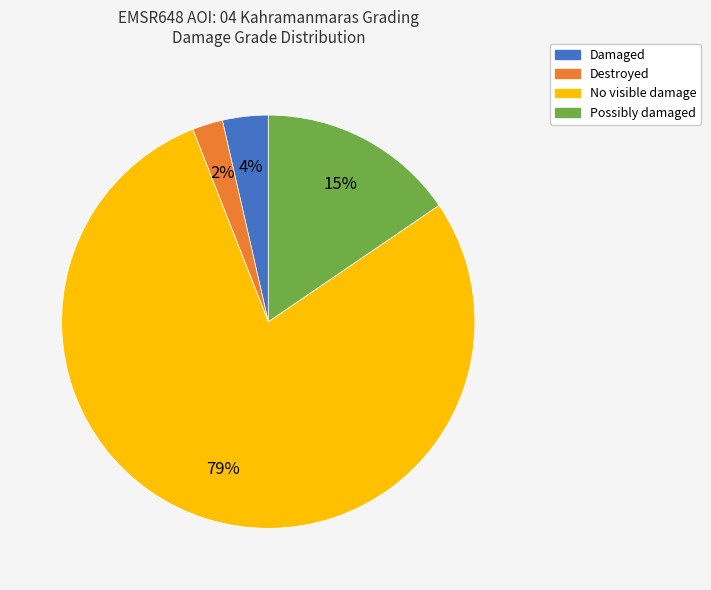

Which has a higher value, Destroyed or No visible damage?

No visible damage